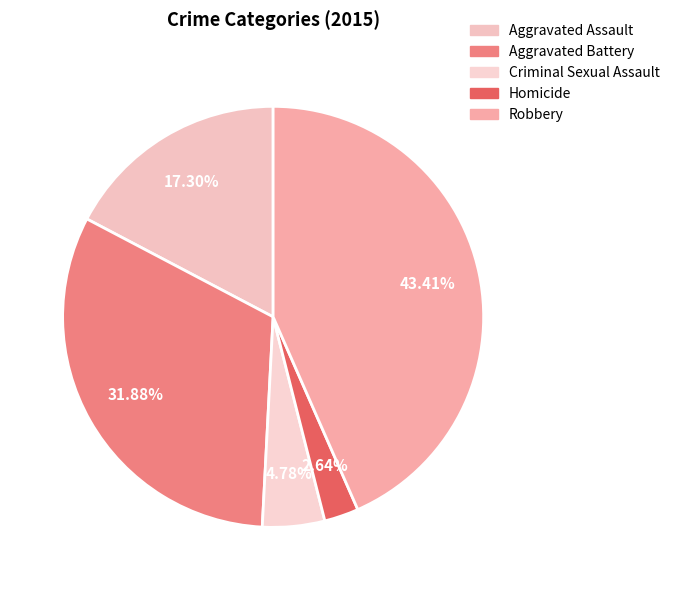

Rank the categories by value from lowest to highest.

Homicide, Criminal Sexual Assault, Aggravated Assault, Aggravated Battery, Robbery